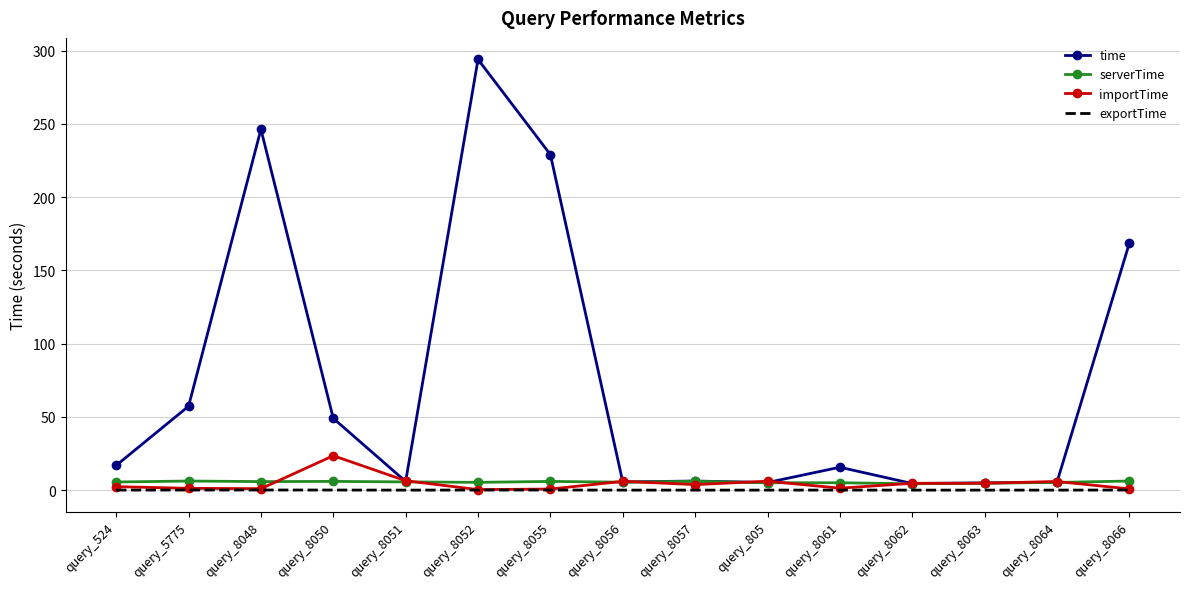

True or false: exportTime has a value of 0.0 at query_8057.

True